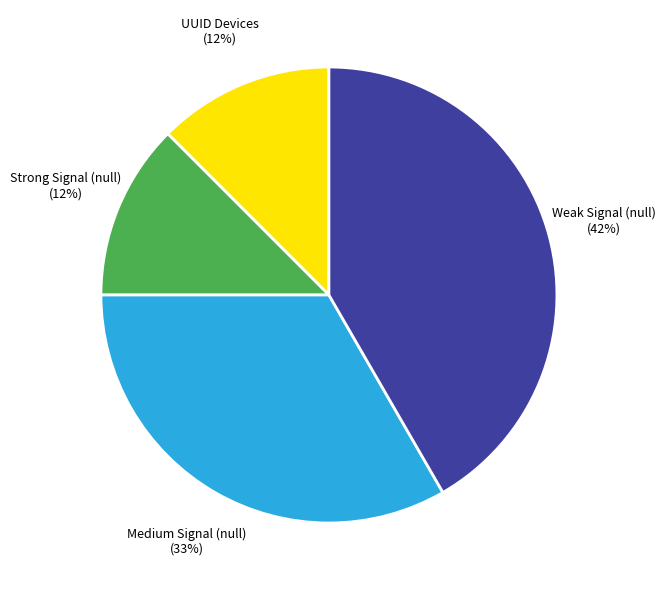

To the nearest percent, what portion does Medium Signal (null) represent?

33%